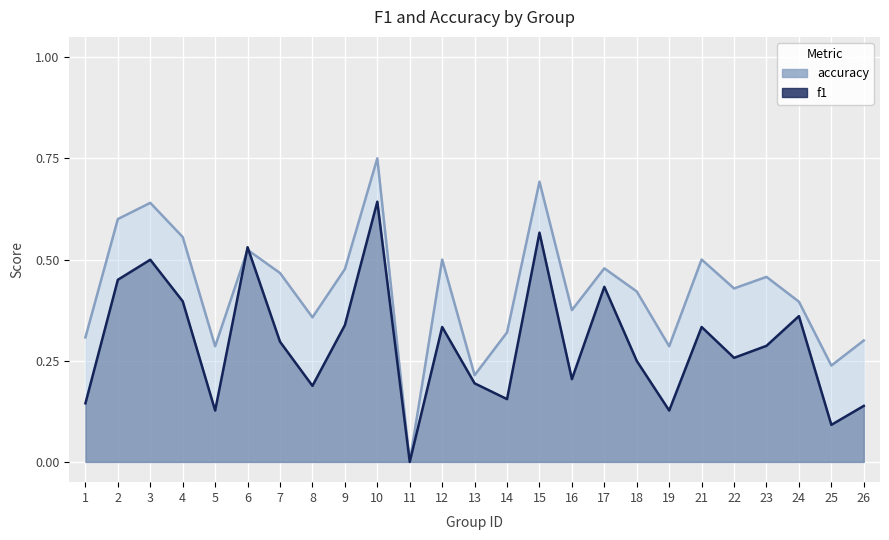

What are all the series names shown in the legend?

f1, accuracy